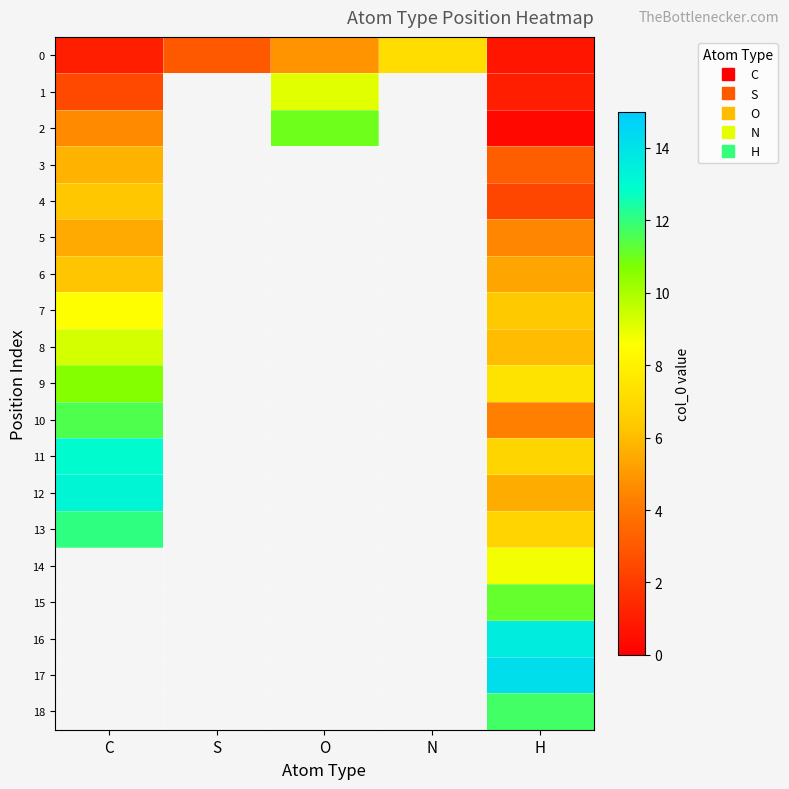

What is the greatest value displayed?

14.2